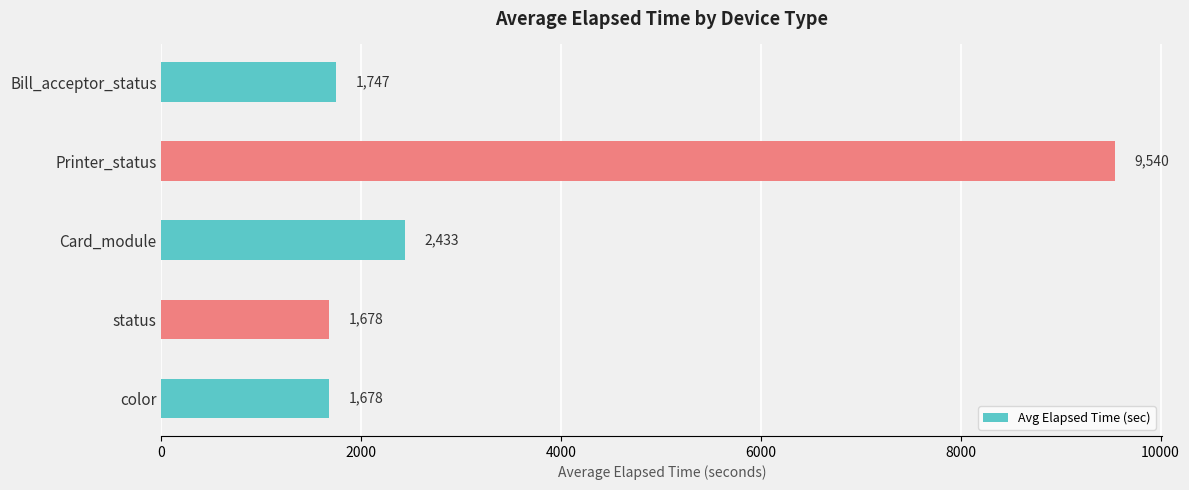

Is it true that the value at status is 1678.4?

True